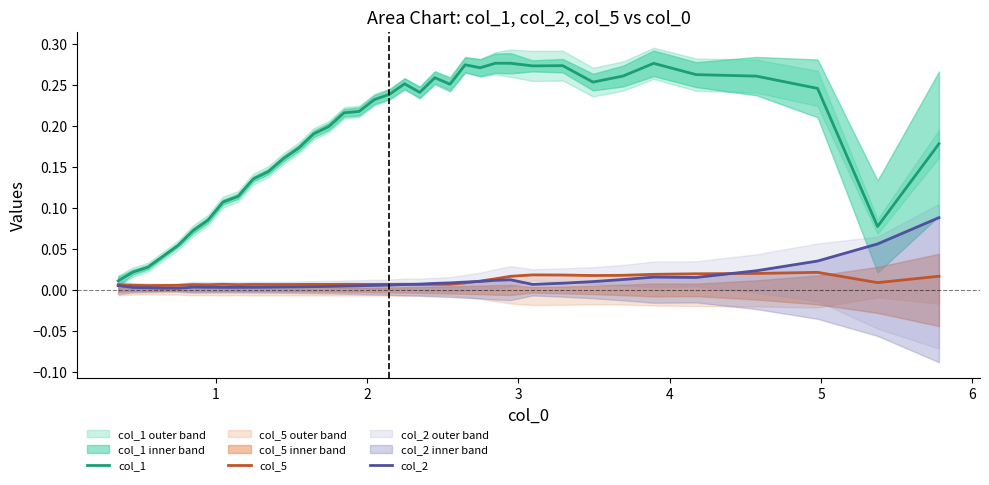

True or false: col_1 and col_2 cross at least once.

False